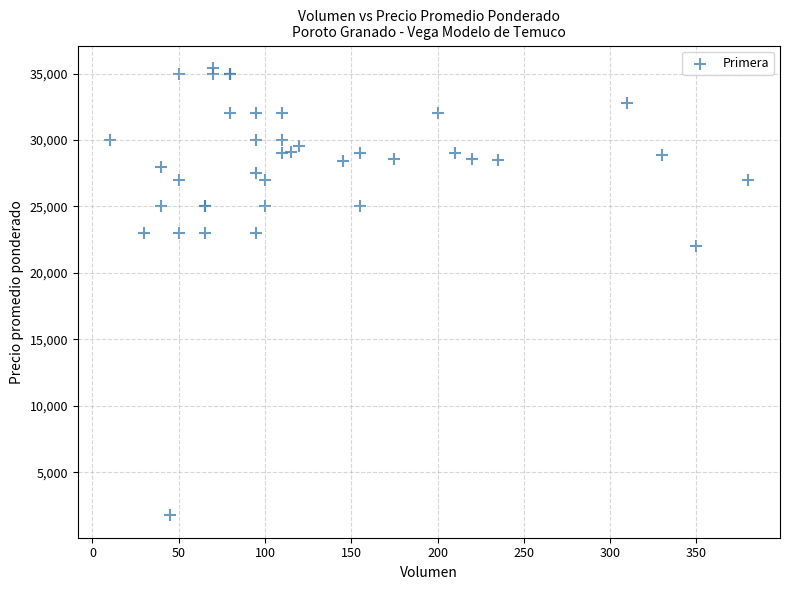

What Y value in the scatter plot is closest to 18592?

22000